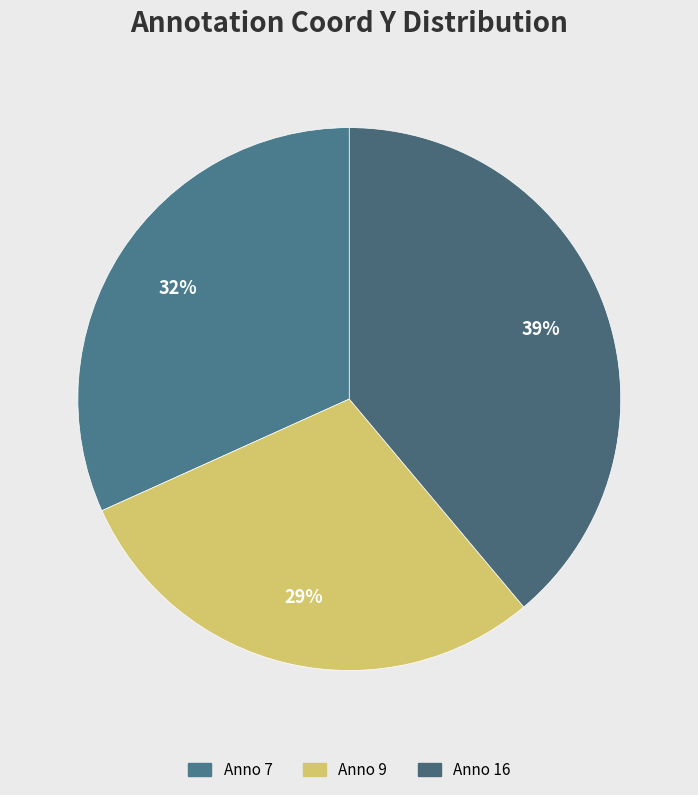

How many segments does this pie chart have?

3